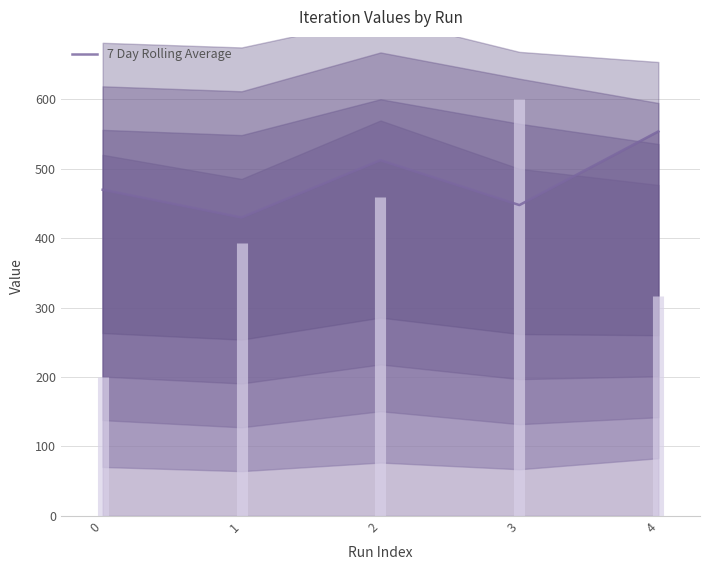

What is the maximum value shown in the chart?

553.8